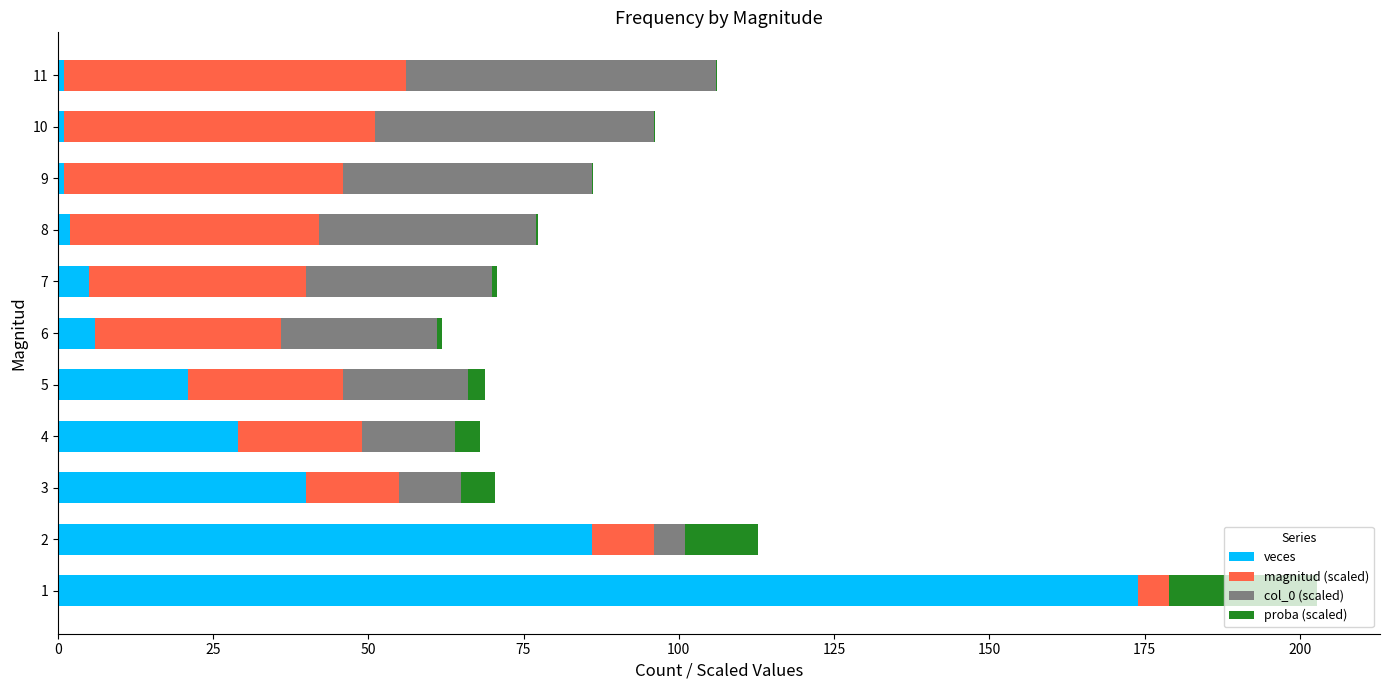

How many series are shown in this chart?

4